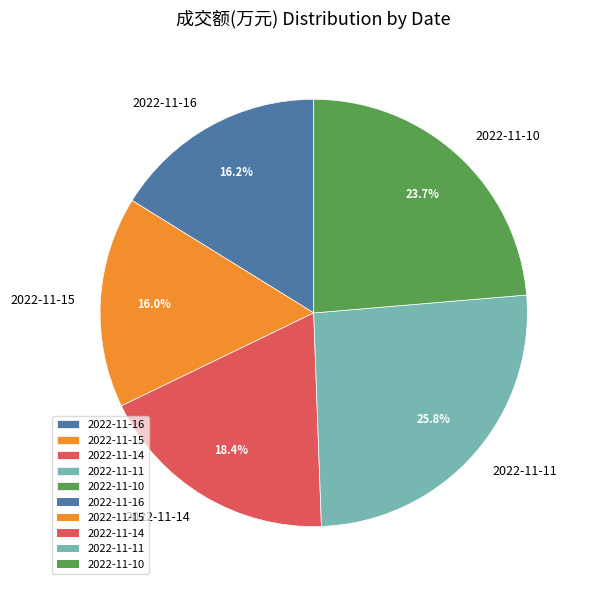

Approximately how many times larger is the value at 2022-11-16 compared to 2022-11-15?

1.0